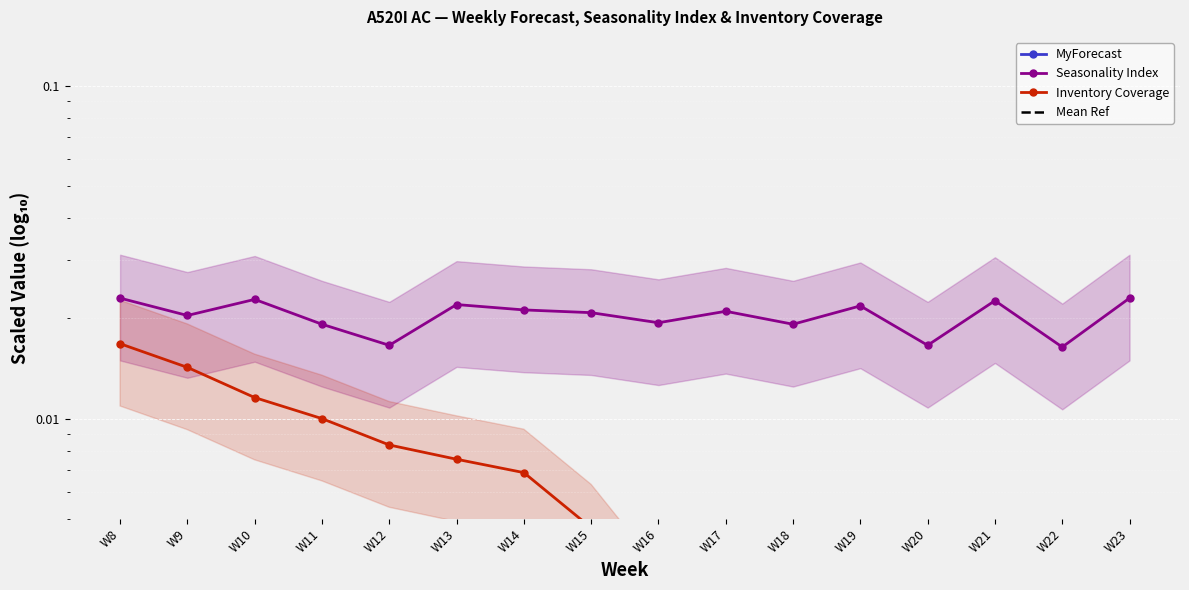

What is the sum of all Mean Ref values?

3.6